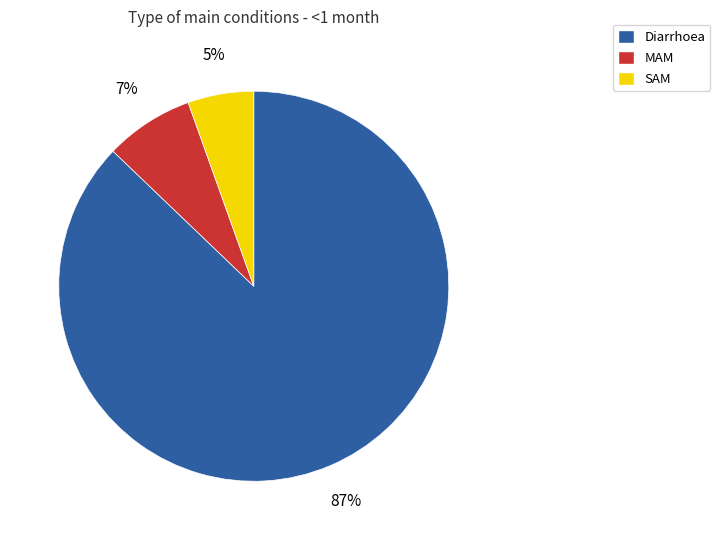

Which category has the smallest portion of the pie?

SAM